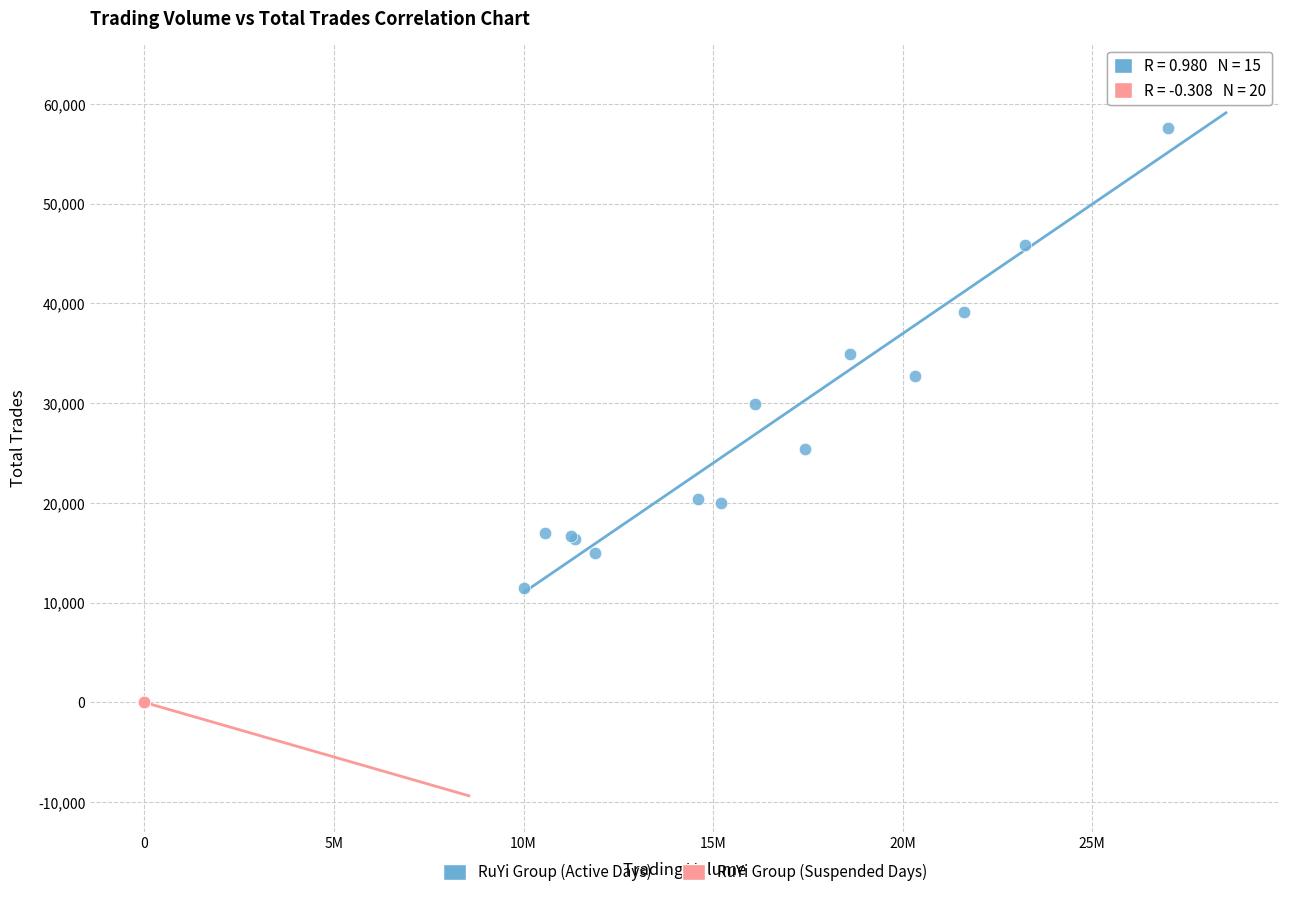

Which series reaches the maximum Y coordinate?

RuYi Group (Active Days)